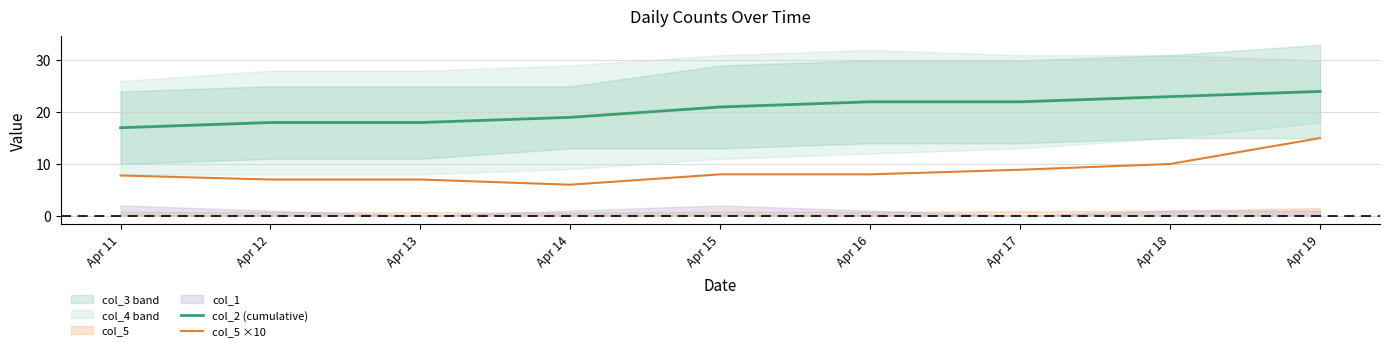

What is the value of the col_5 ×10 point at the 9th from the left?

15.0